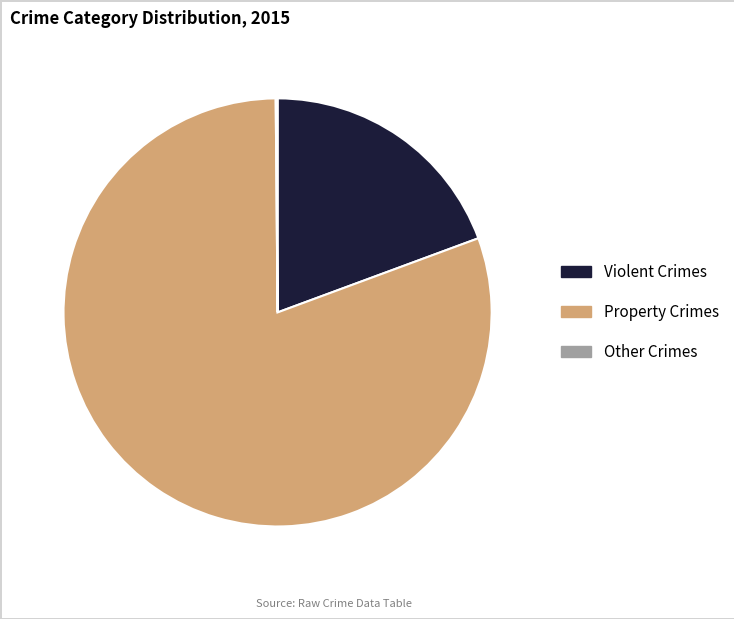

Which slice represents more than half of the pie?

Property Crimes